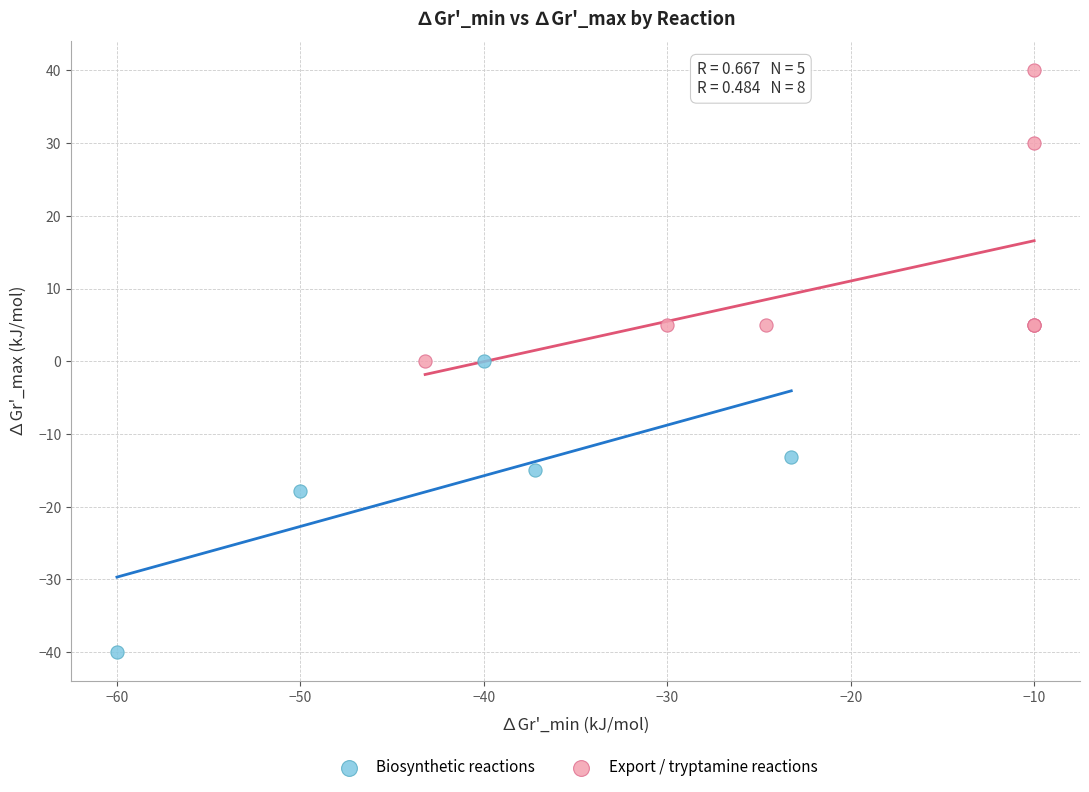

Which series reaches the maximum Y coordinate?

Export / tryptamine reactions